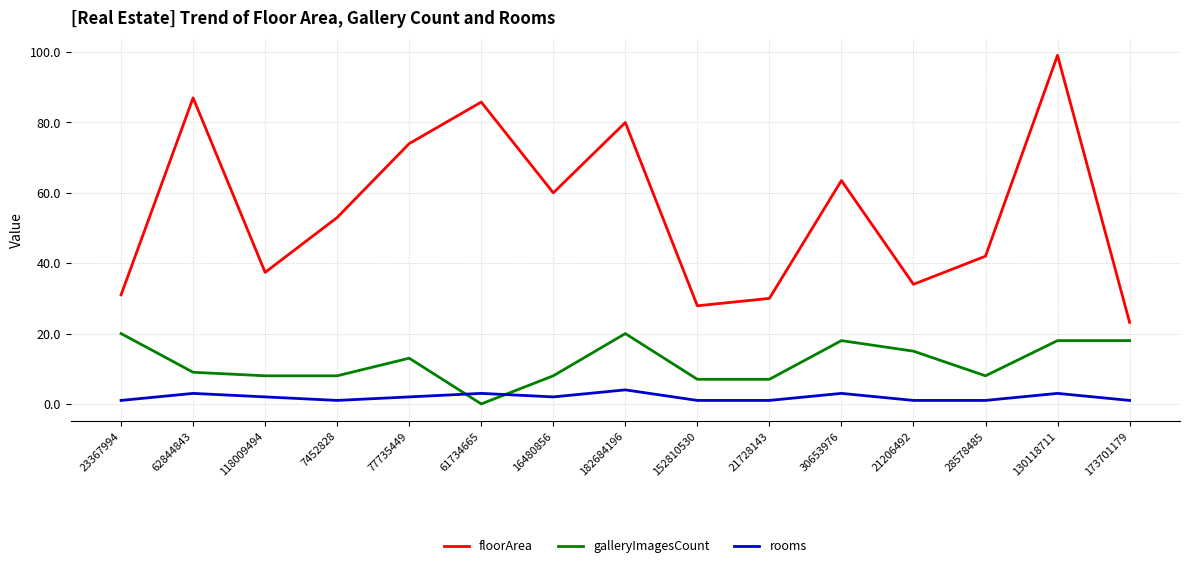

What is the difference between the highest and lowest values at 62844843?

84.0